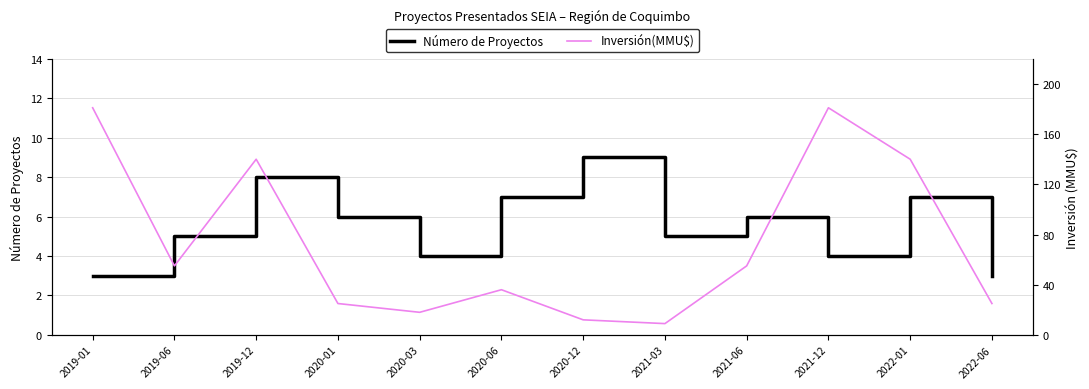

Rank the categories by Inversión(MMU$) value from lowest to highest.

2021-03, 2020-12, 2020-03, 2020-01, 2022-06, 2020-06, 2019-06, 2021-06, 2019-12, 2022-01, 2019-01, 2021-12